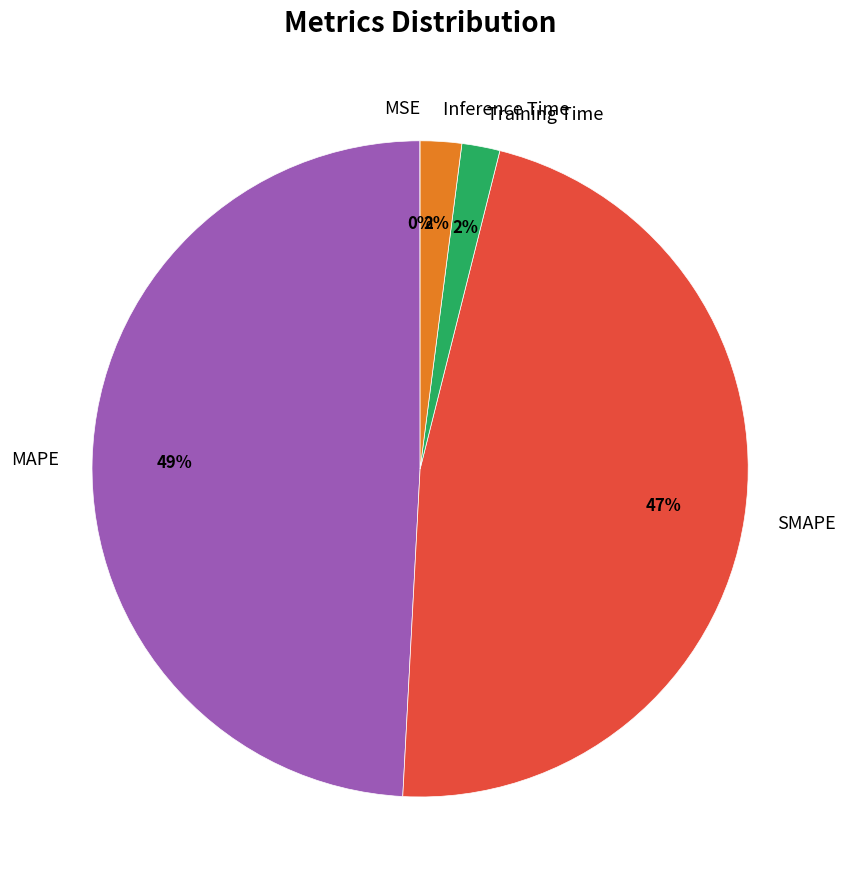

Is the sum of SMAPE and Inference Time greater than half?

No